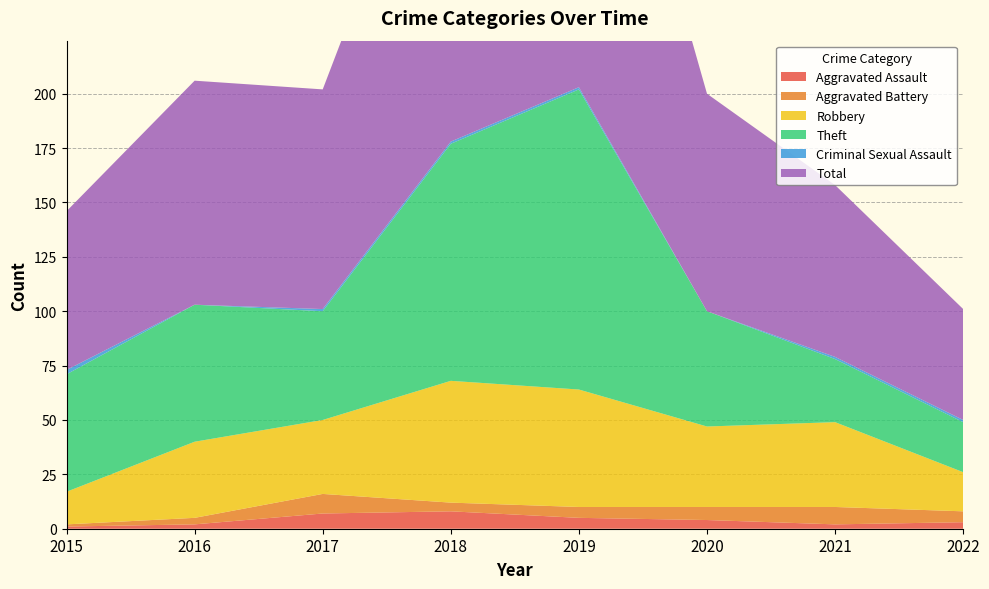

Reading right to left, what are all the values shown in this chart?

Aggravated Assault: 3	2	4	5	8	7	2	1
Aggravated Battery: 5	8	6	5	4	9	3	1
Robbery: 18	39	37	54	56	34	35	15
Theft: 23	29	53	138	109	50	63	54
Criminal Sexual Assault: 1	1	0	1	1	1	0	2
Total: 51	79	100	204	178	101	103	73